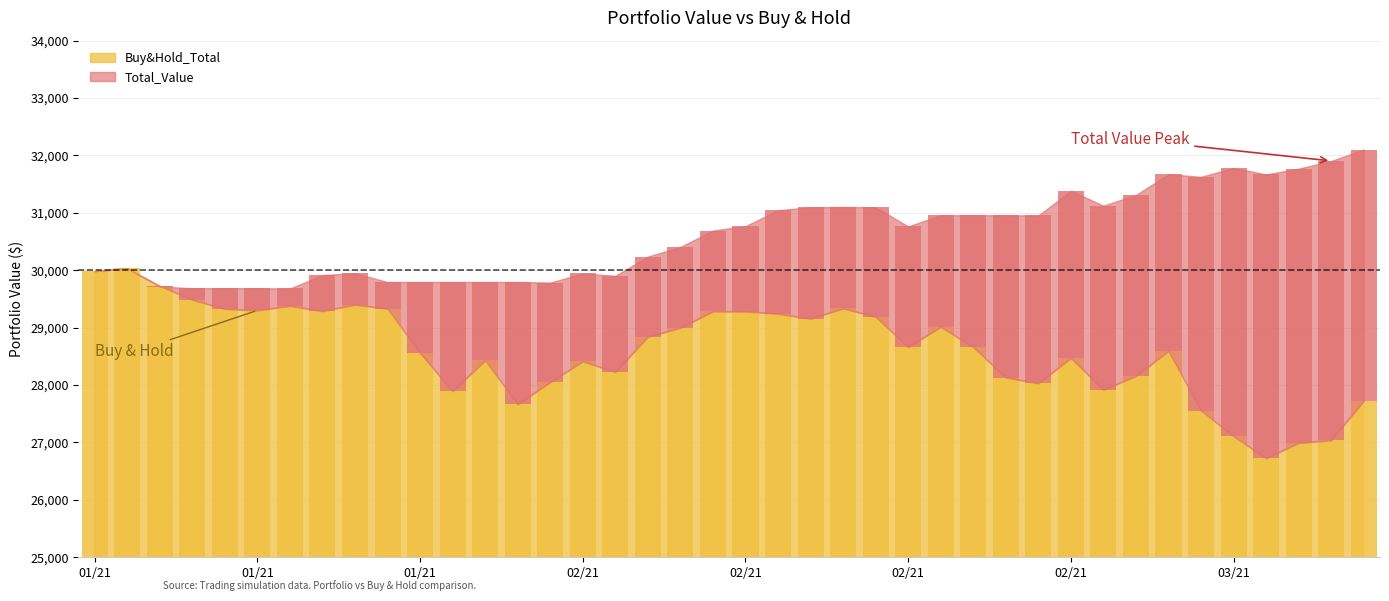

List the labels in order of value, largest first.

20210112, 20210111, 20210113, 20210114, 20210122, 20210120, 20210212, 20210125, 20210115, 20210119, 20210121, 20210208, 20210209, 20210210, 20210216, 20210211, 20210218, 20210205, 20210204, 20210217, 20210219, 20210301, 20210126, 20210224, 20210128, 20210202, 20210203, 20210226, 20210222, 20210201, 20210223, 20210225, 20210127, 20210309, 20210129, 20210302, 20210303, 20210308, 20210305, 20210304